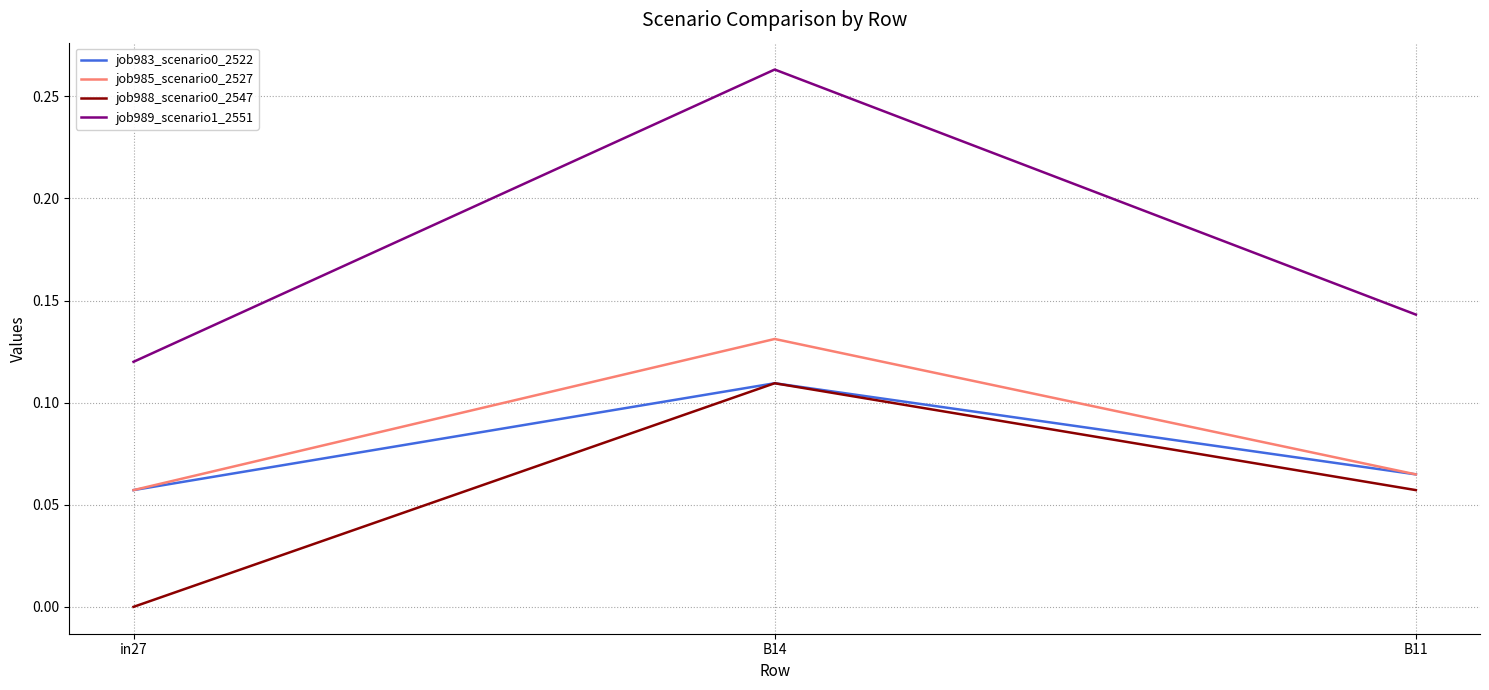

At how many categories does at least one series exceed 0?

3